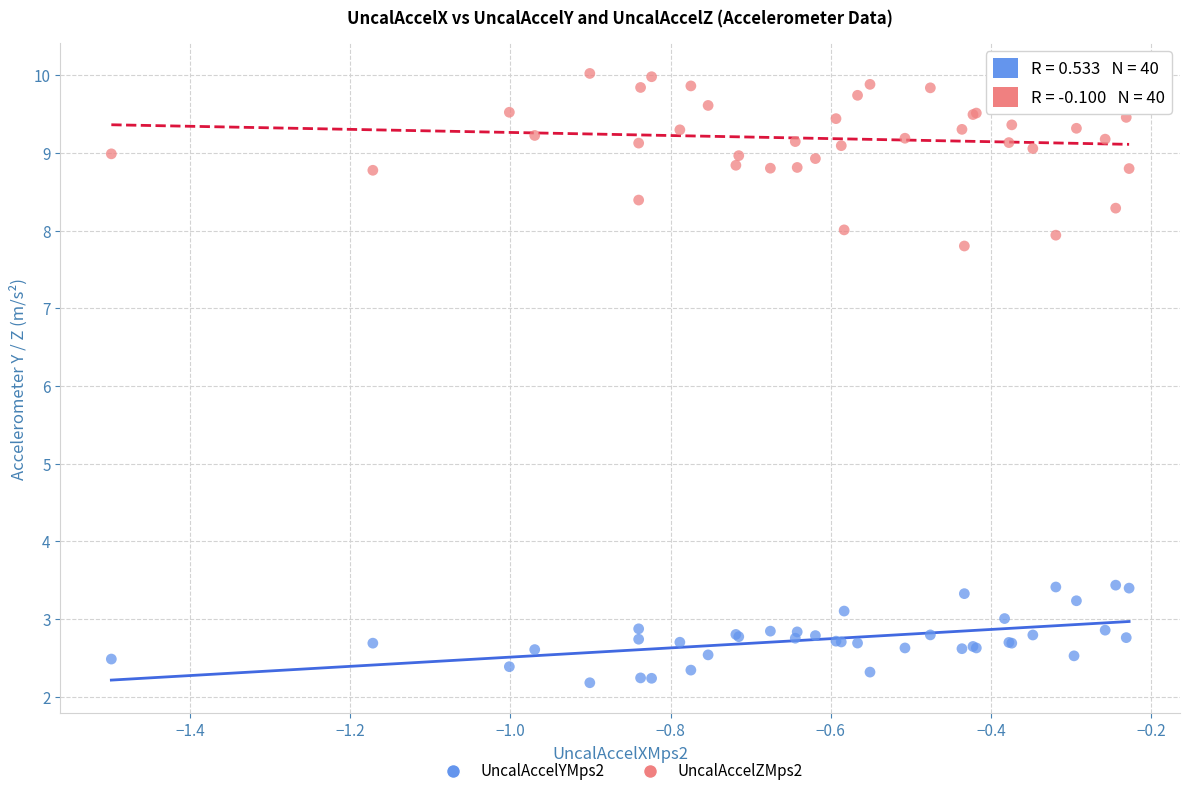

Across all series, what Y value is closest to 6?

7.8